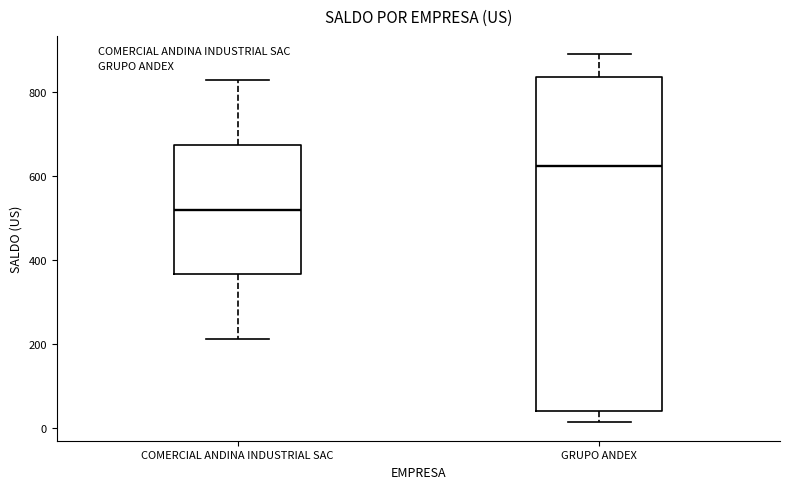

Comparing the boxes themselves (not the whiskers), which one is the tallest?

GRUPO ANDEX